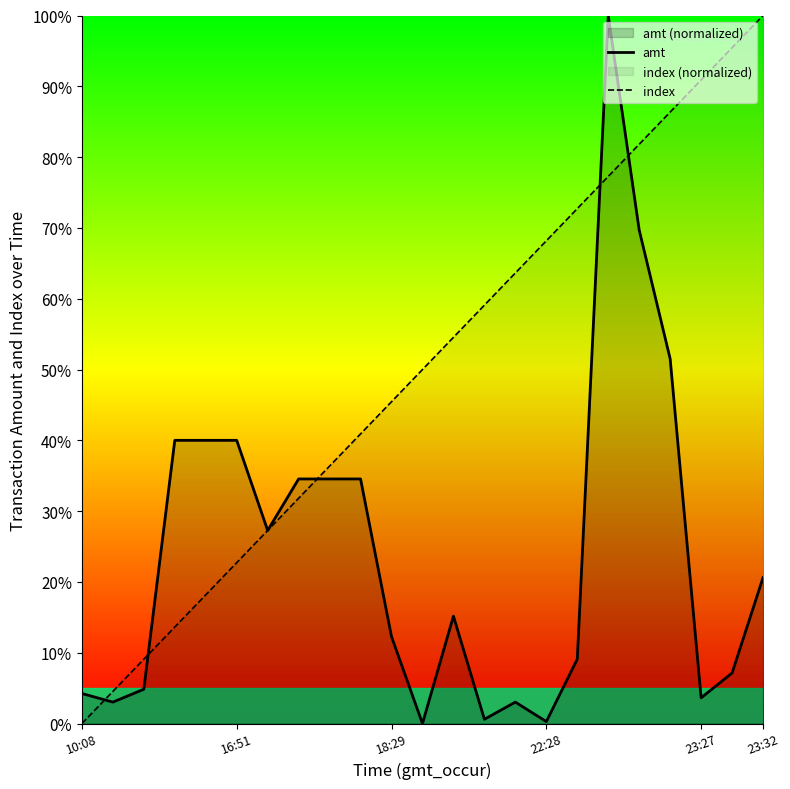

How many intersections are there between index and amt?

5